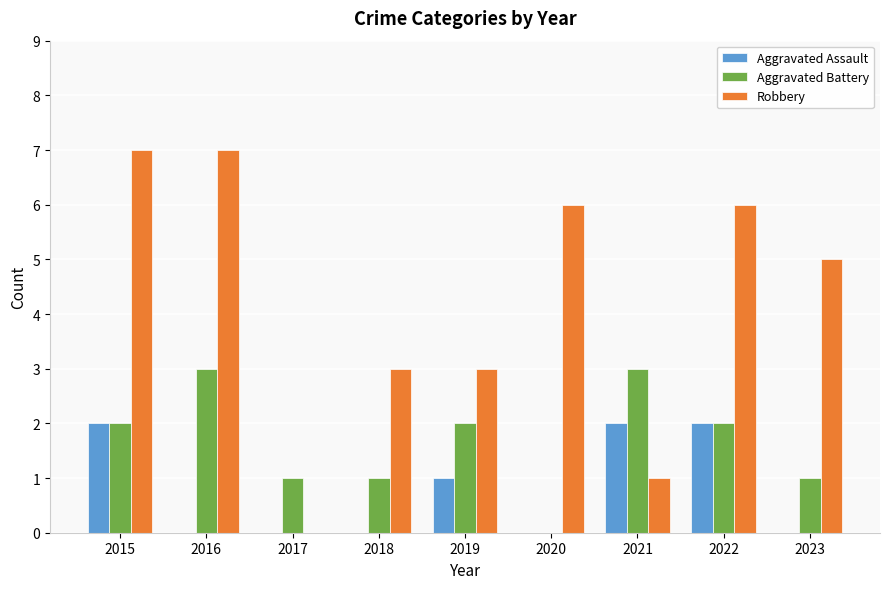

The value of Aggravated Assault at 2019 is 1. True or false?

True